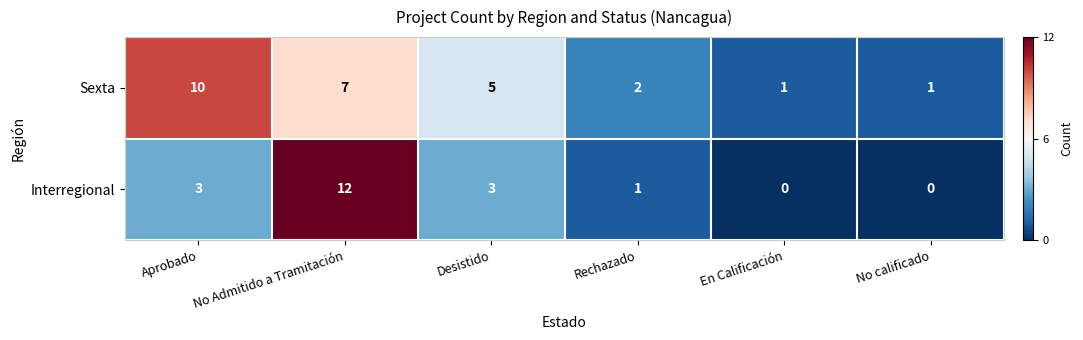

Which label corresponds to the largest value in the chart?

No Admitido a Tramitación